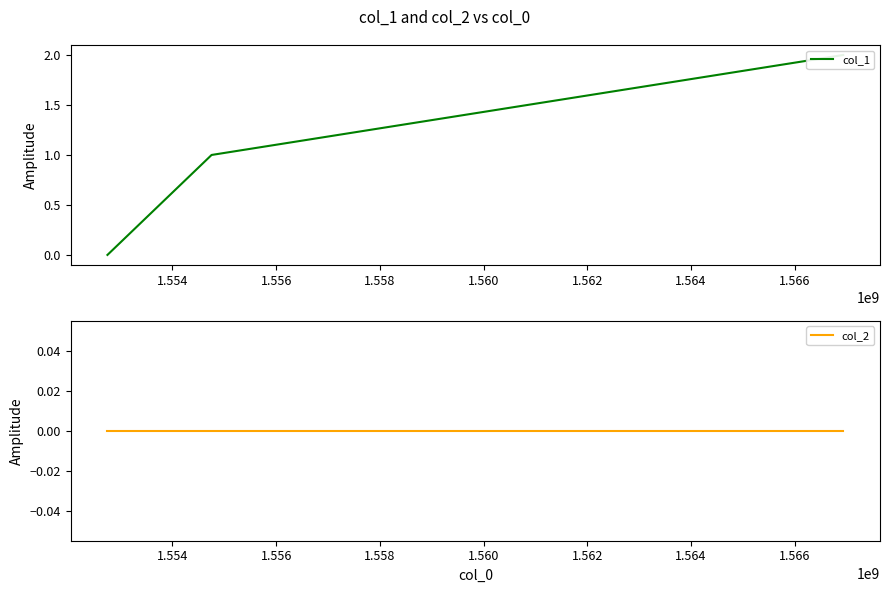

What is the difference between the col_1 values at 1.556 and 1.554?

1